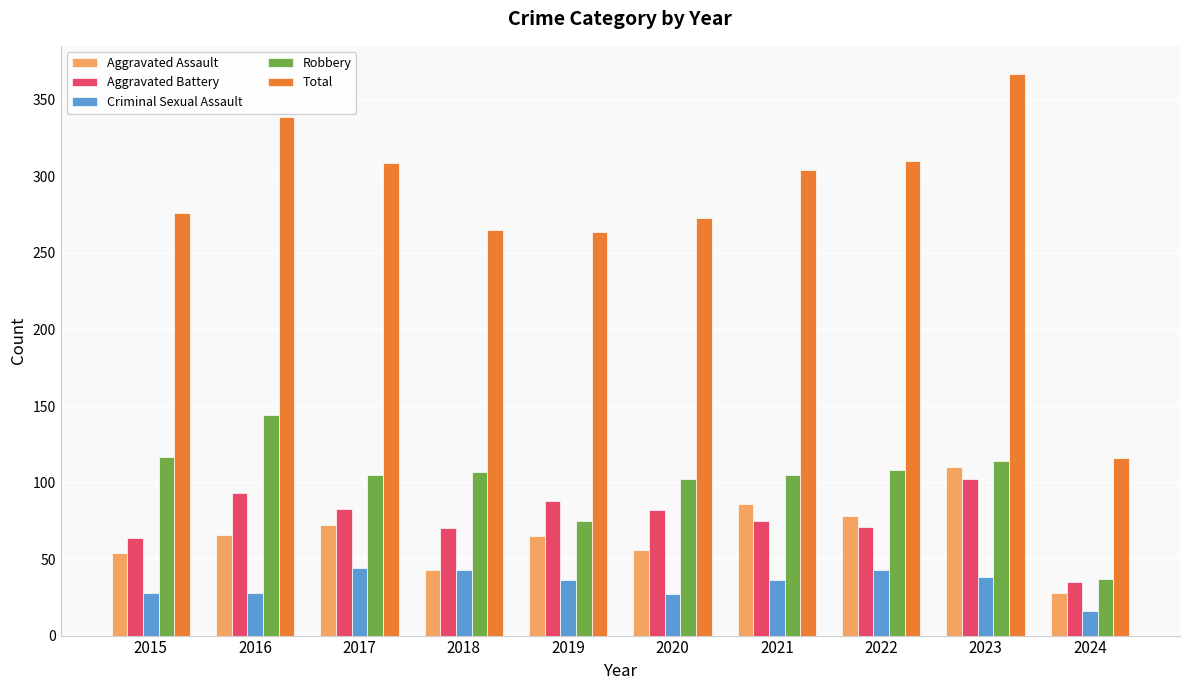

What is the spread (max minus min) of values at 2020?

246